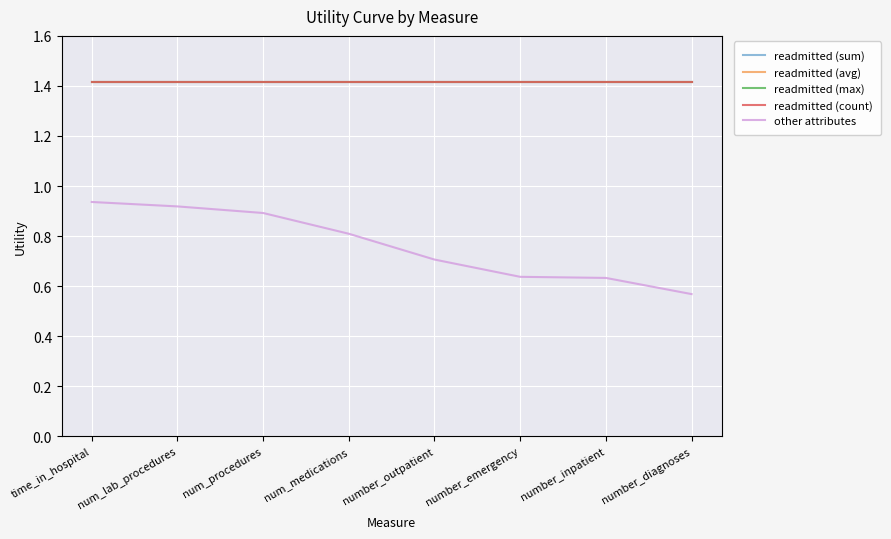

Between number_outpatient and num_lab_procedures, which is larger?

number_outpatient